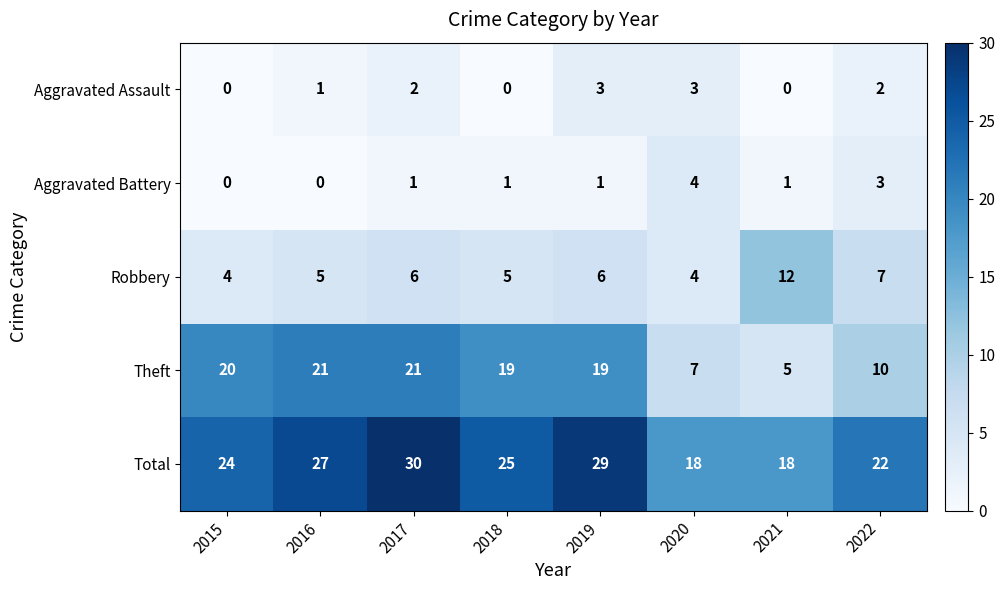

Rank the series at 2017 from highest to lowest value.

Total, Theft, Robbery, Aggravated Assault, Aggravated Battery